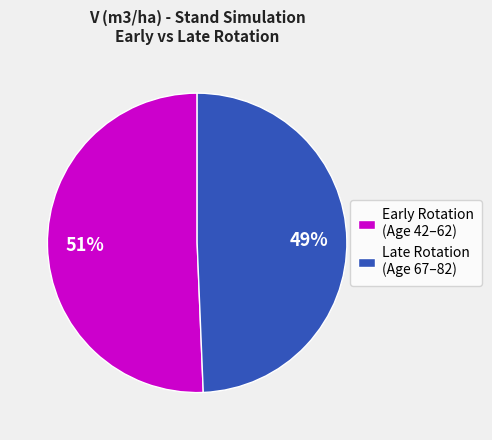

To the nearest percent, what percentage of the pie is Early Rotation (Age 42–62)?

51%